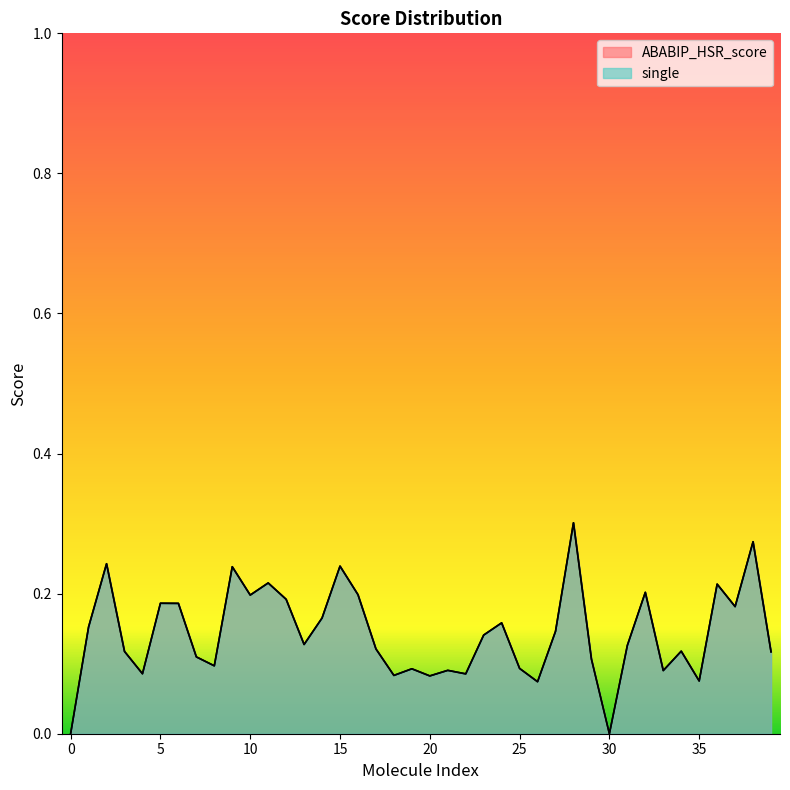

Which series has the largest total across all categories?

single